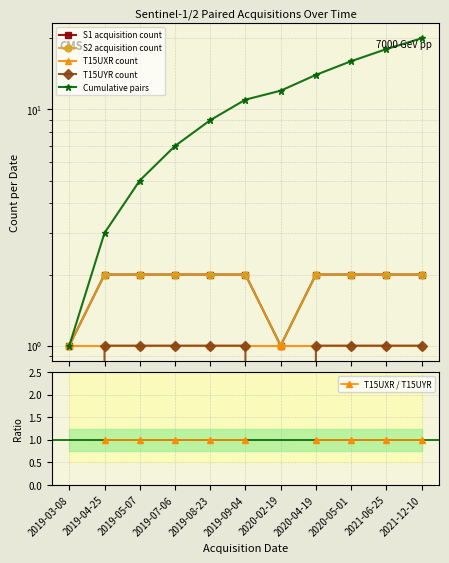

At which label does Cumulative pairs first exceed 11?

2020-02-19